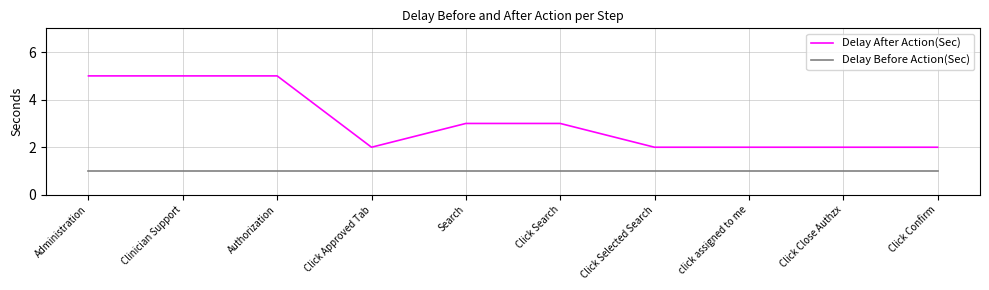

What is the total value across all series at Click Confirm?

3